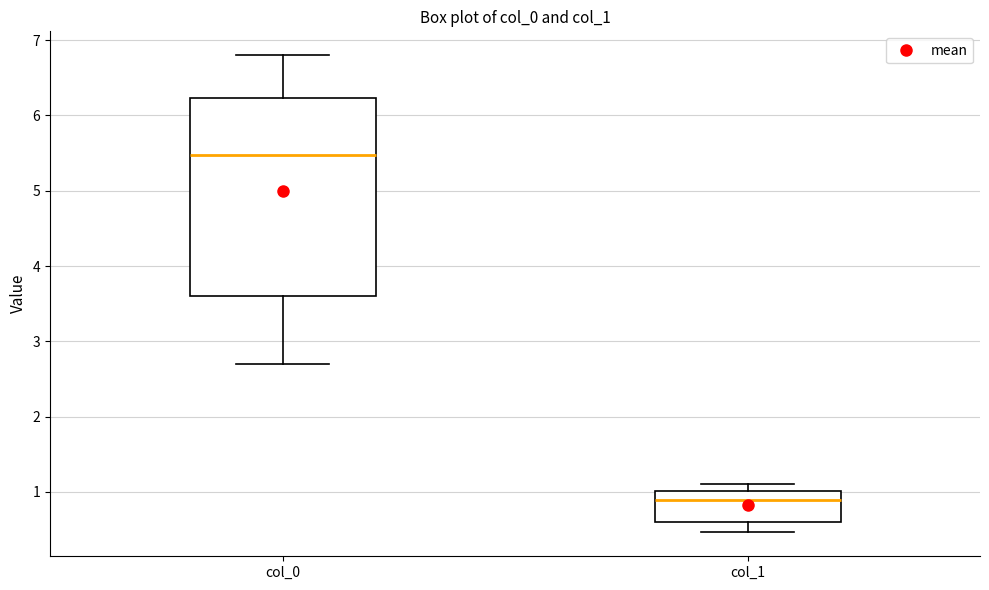

Which box has the highest median line?

col_0